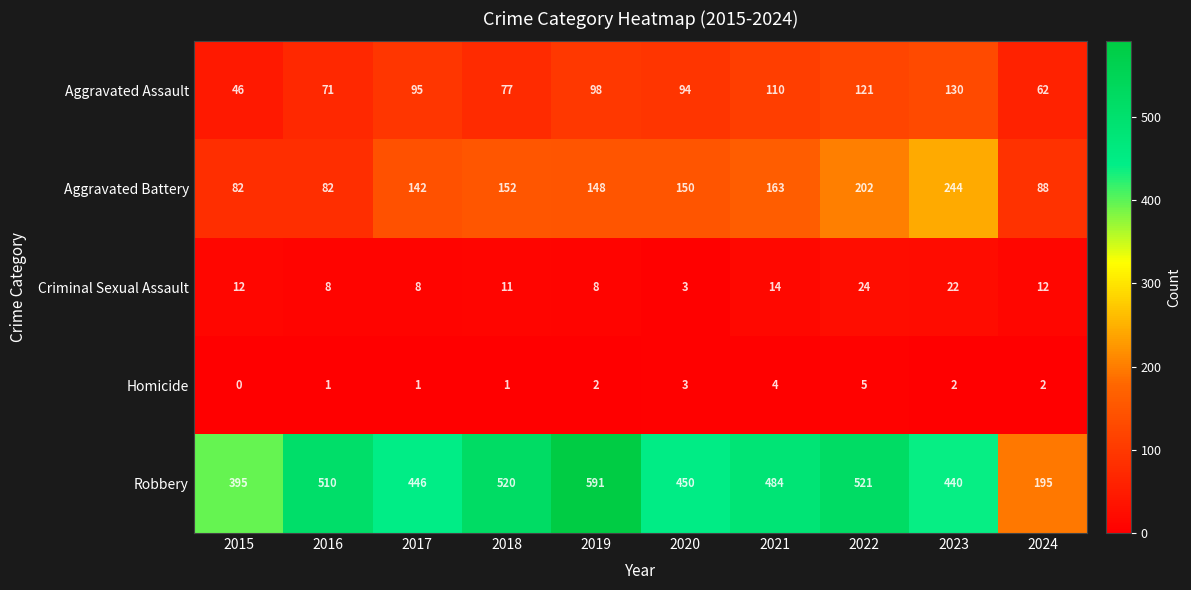

Which series has the widest spread of values?

Robbery